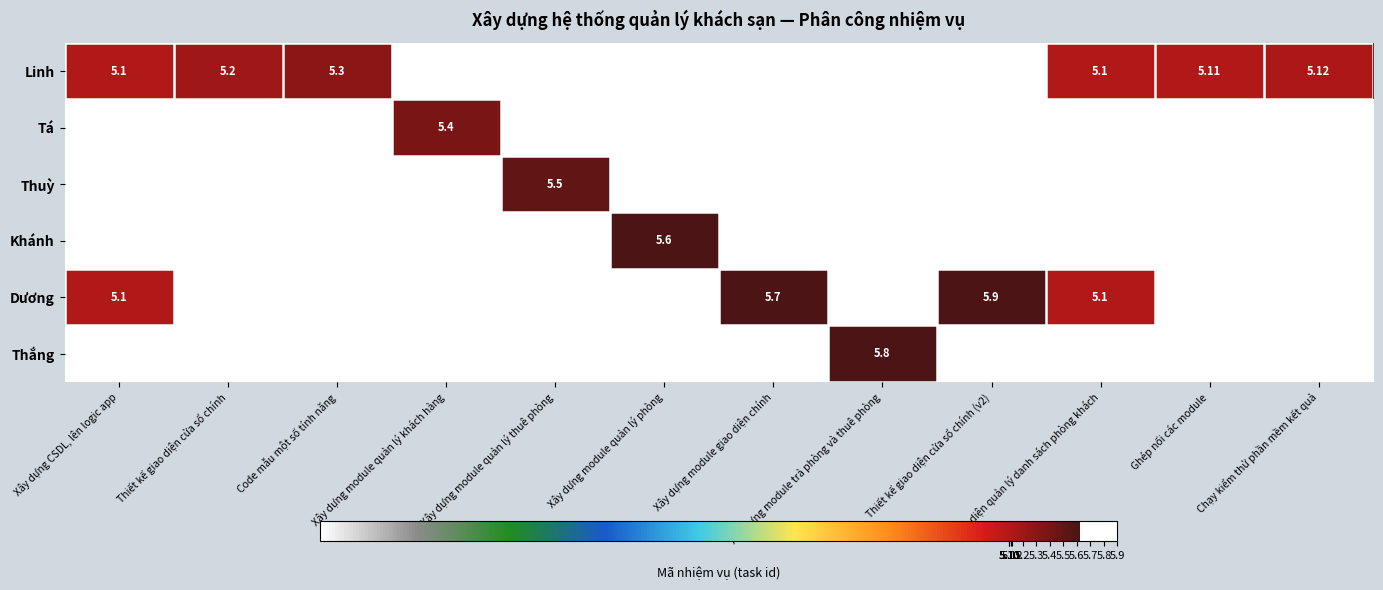

At which category is the sum across all series the highest?

Xây dựng CSDL, lên logic app